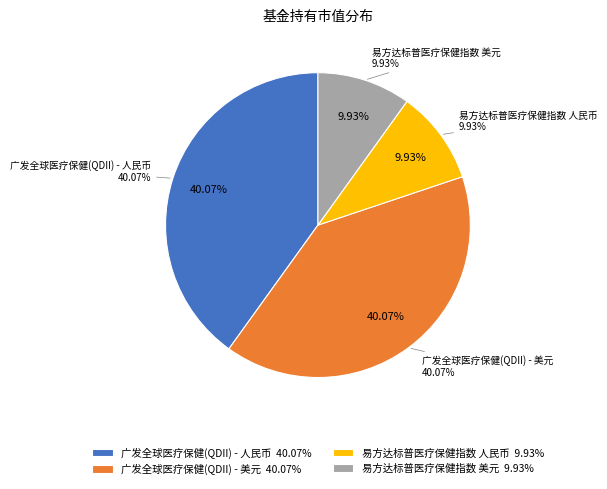

What percentage is NOT represented by 易方达标普医疗保健指数(QDII-LOF) 人民币?

90.1%